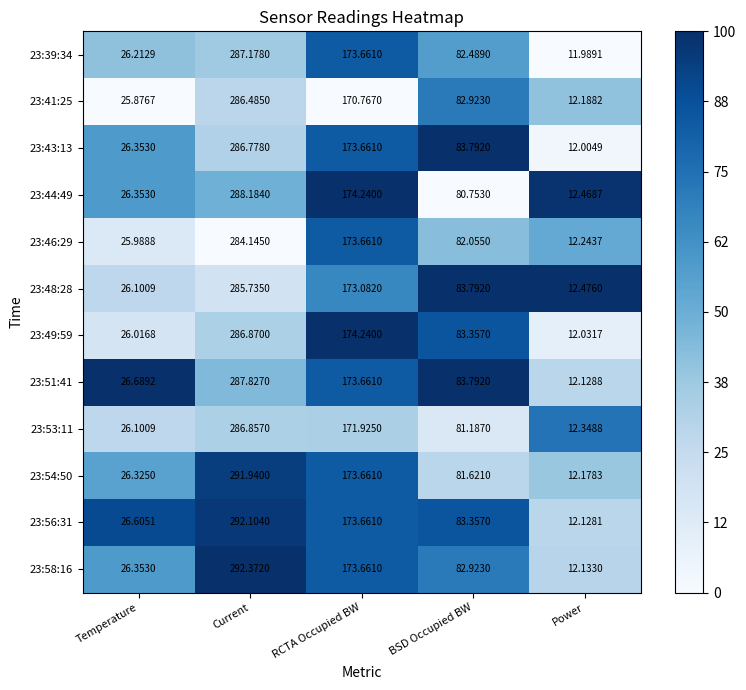

Rank the series by their maximum value, from highest to lowest.

23:58:16, 23:56:31, 23:54:50, 23:44:49, 23:51:41, 23:39:34, 23:49:59, 23:53:11, 23:43:13, 23:41:25, 23:48:28, 23:46:29